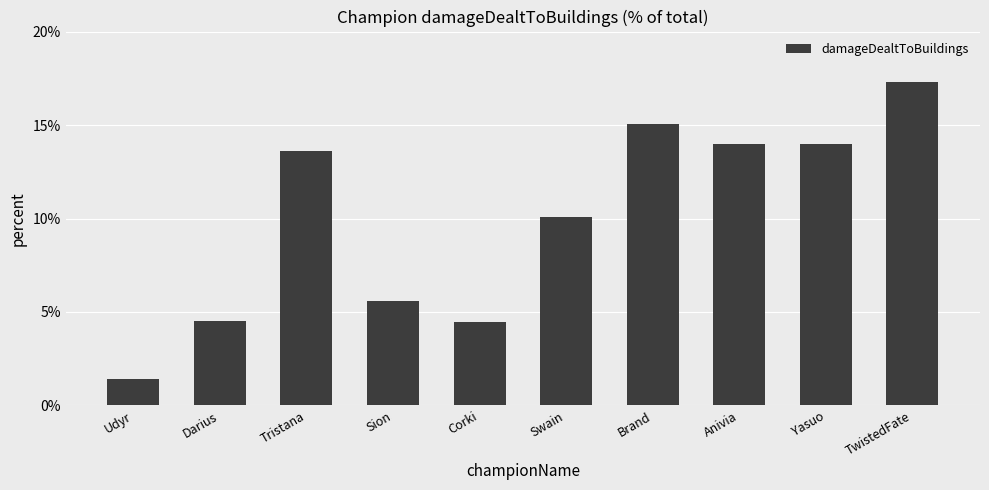

What is the label of the 2nd bar from the left?

Darius